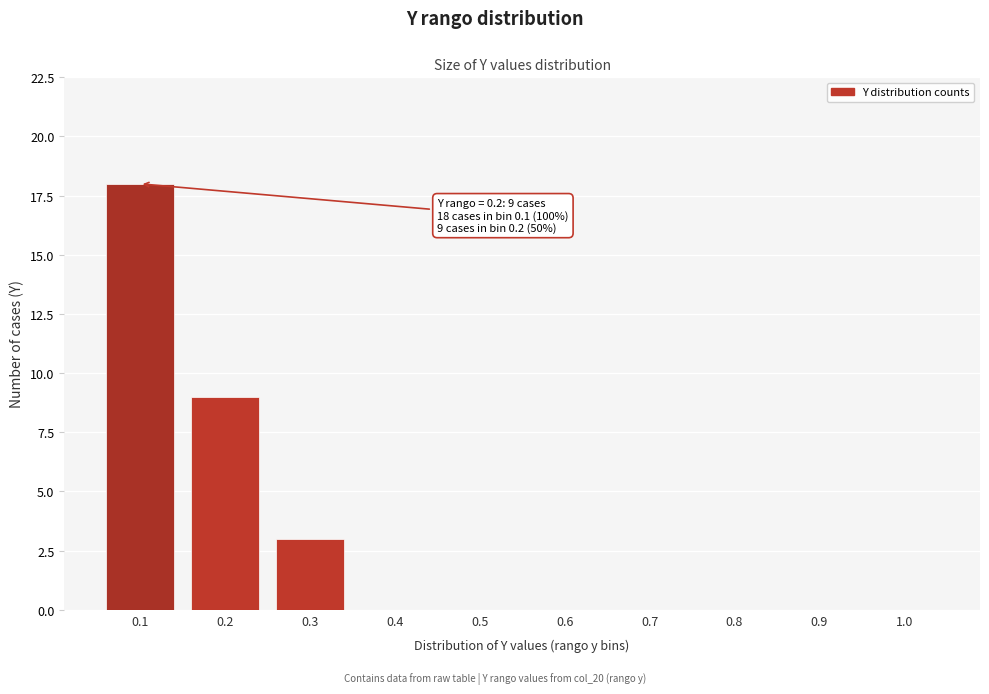

Reading right to left, what are all the values shown in this chart?

1.0=0	0.9=0	0.8=0	0.7=0	0.6=0	0.5=0	0.4=0	0.3=3	0.2=9	0.1=18